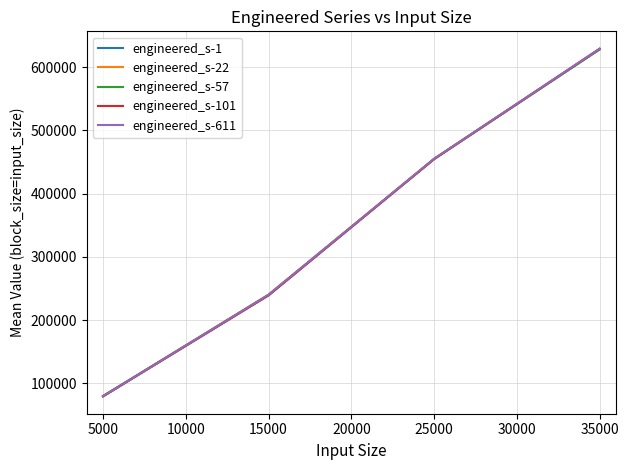

At how many categories does at least one series exceed 434430?

2